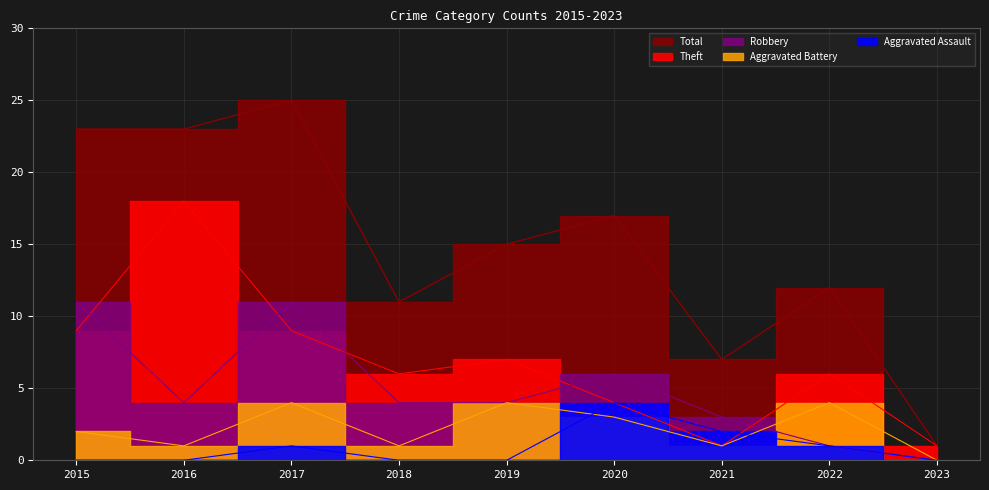

What is the sum of all Robbery values?

44